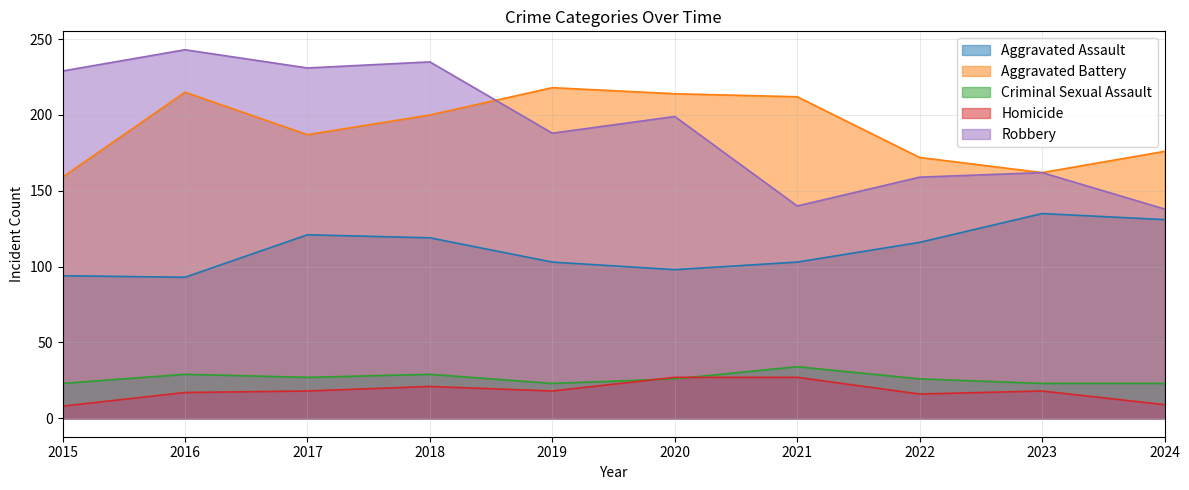

What is the total value across all series at 2015?

513